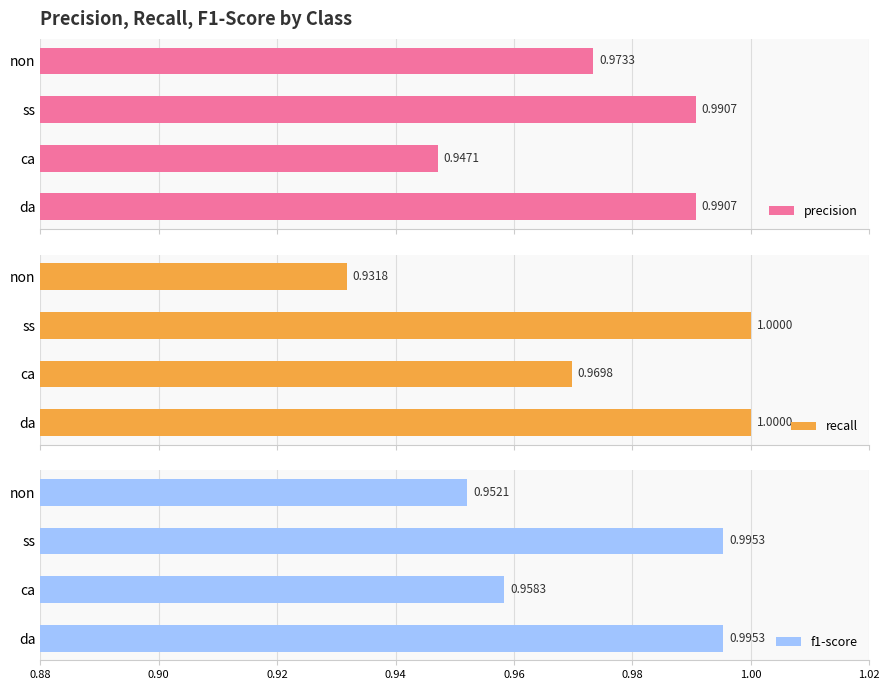

Which series has the largest range (max minus min)?

recall